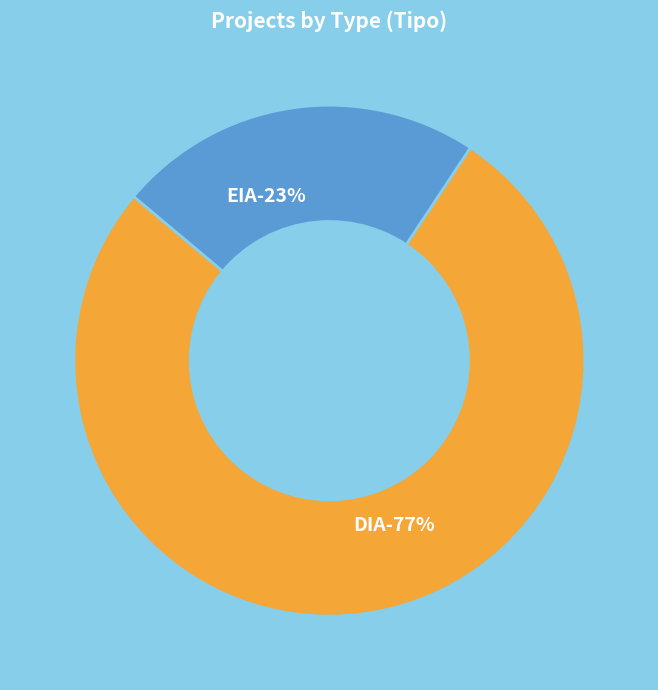

What is the majority slice?

DIA